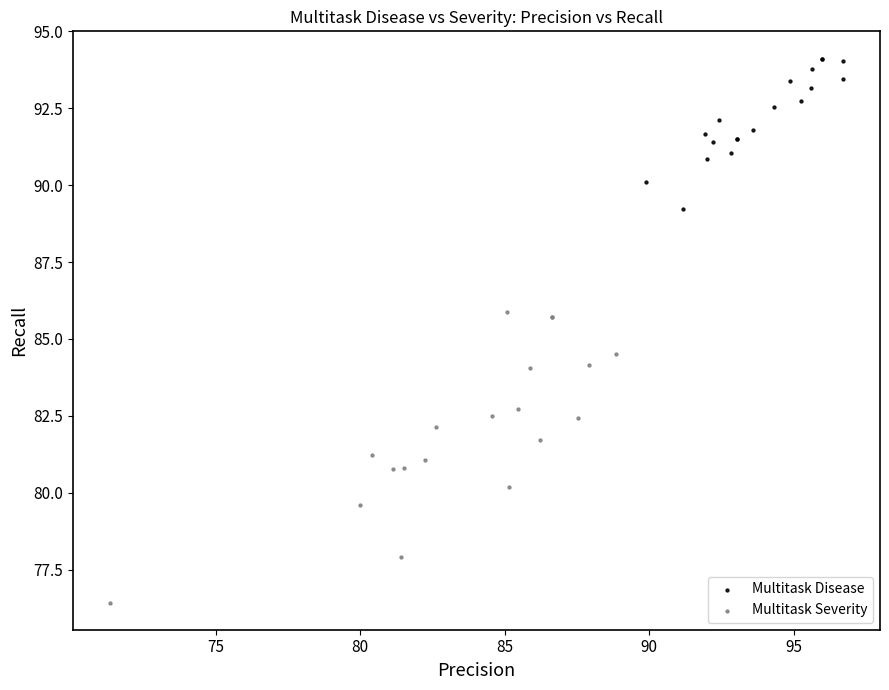

Which series has the largest Y range (max minus min)?

Multitask Severity